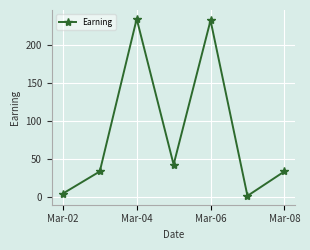

Reading left to right, what are all the values shown in this chart?

5	34	234	43	232	2	34